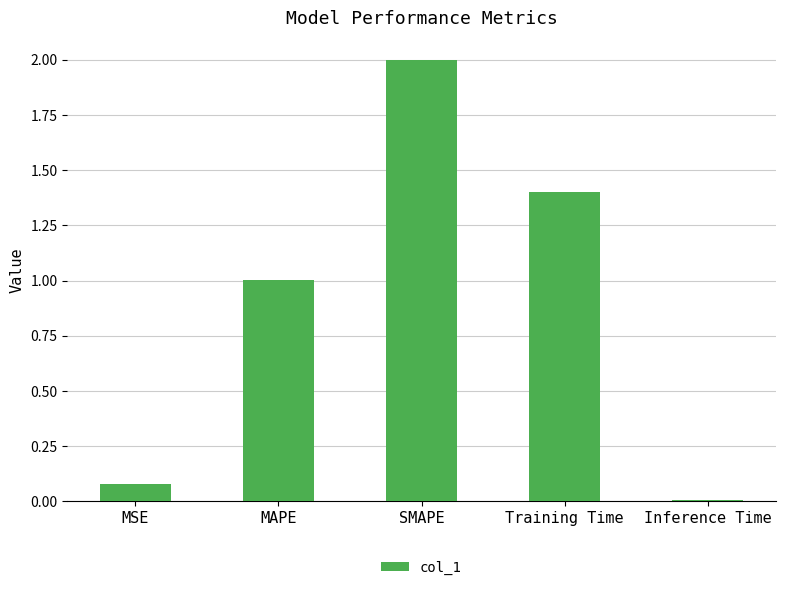

Is it true that the value at MAPE is 0.3?

False